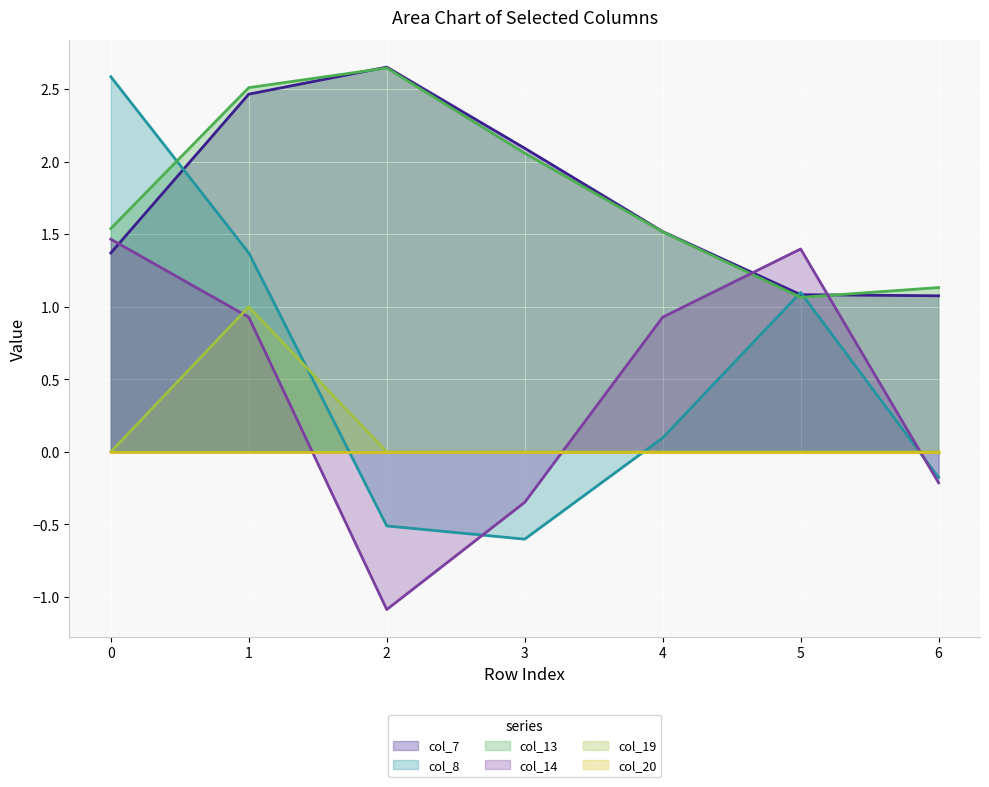

Which label corresponds to the smallest value in the chart?

2